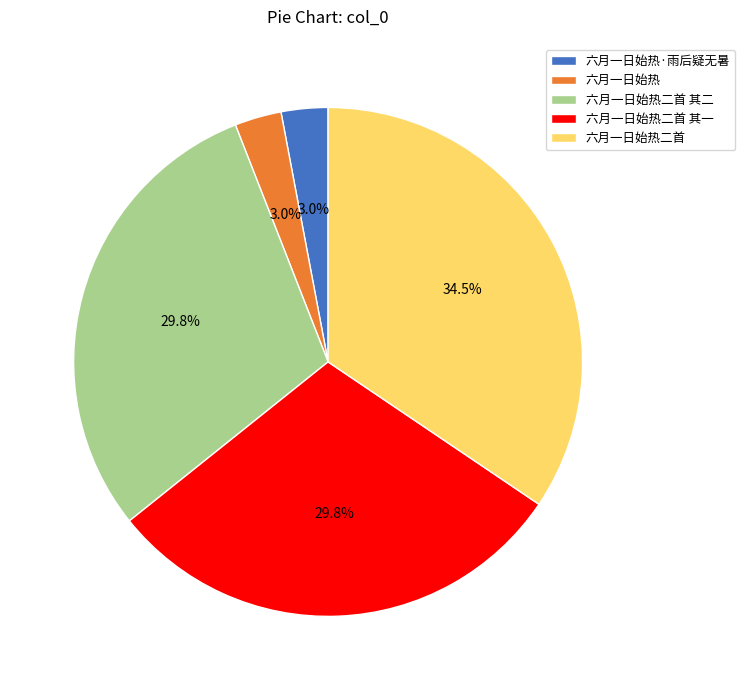

To the nearest percent, what is the average slice percentage?

20%